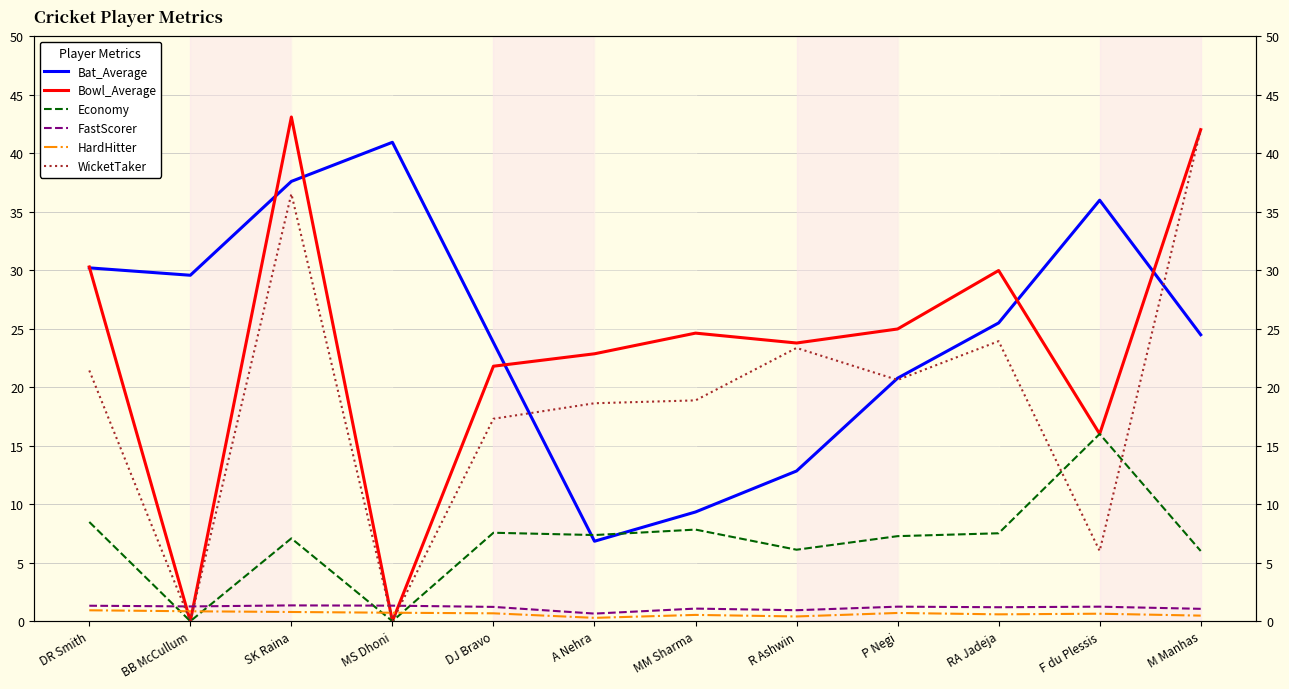

Does the chart have visible grid lines?

Yes